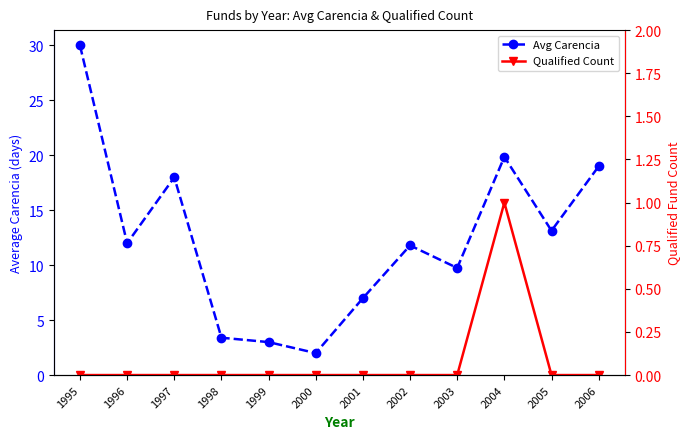

The Avg Carencia series shows 9.8 at 2003. True or false?

True